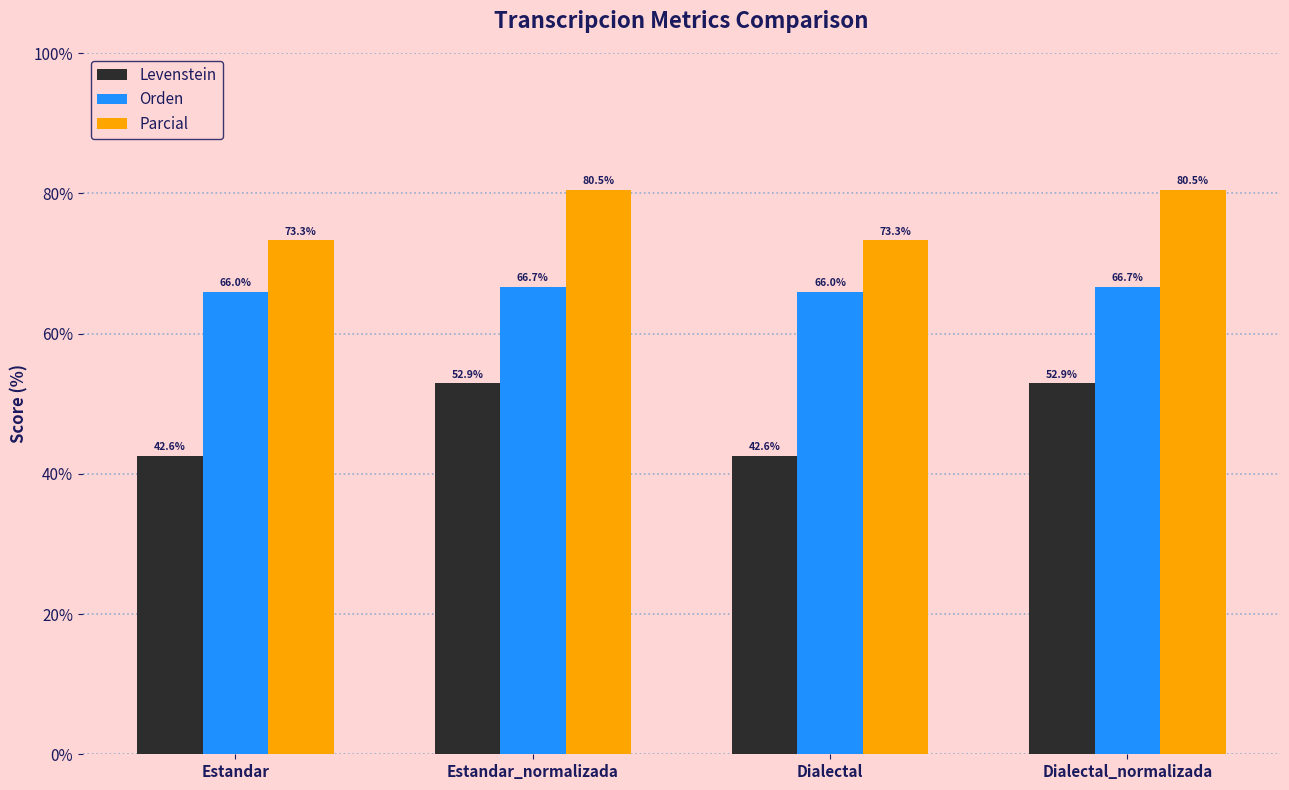

How many series are shown in this chart?

3